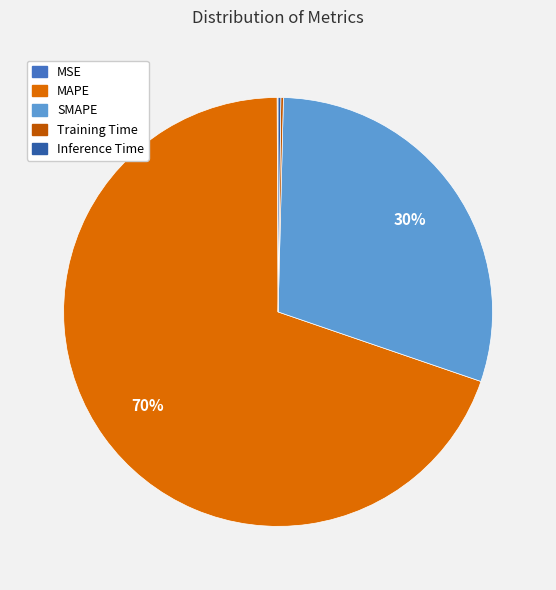

Is there a majority slice in this chart?

Yes